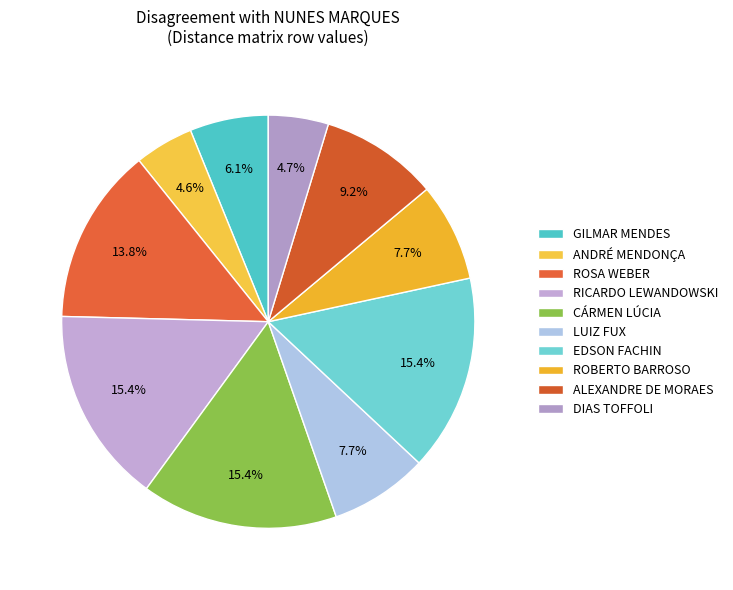

What is the smallest slice in the pie chart?

ANDRÉ MENDONÇA